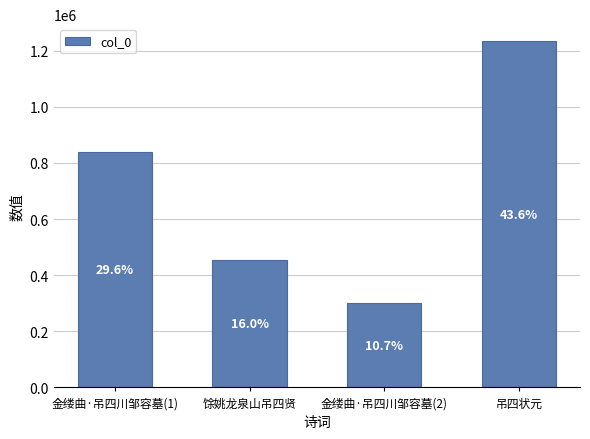

Count the values in the range 453412 to 1232809.

3